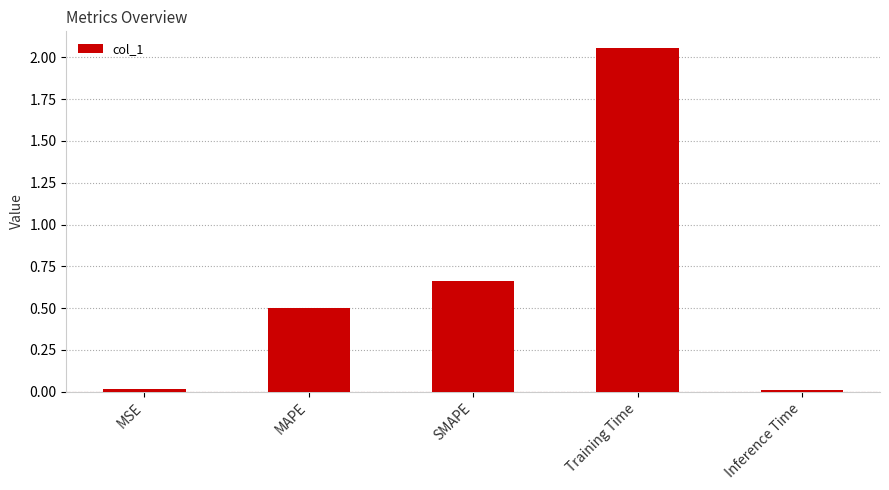

Between SMAPE and Inference Time, which is larger?

SMAPE